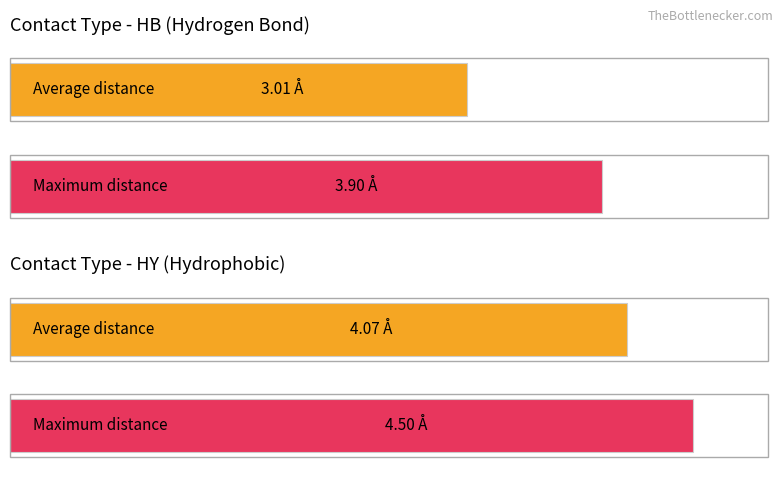

Which series changed the most between HB and HY?

Average